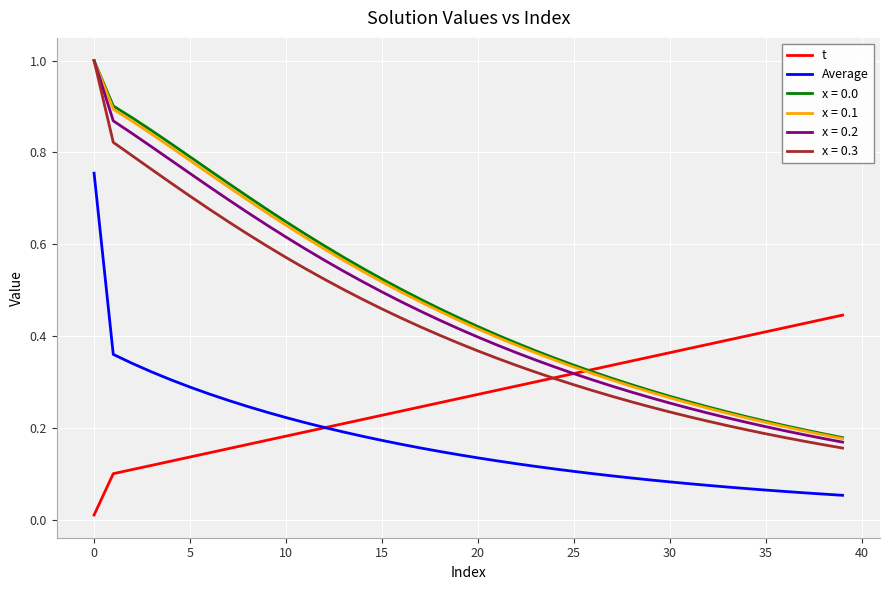

How many lines are shown in the chart?

6